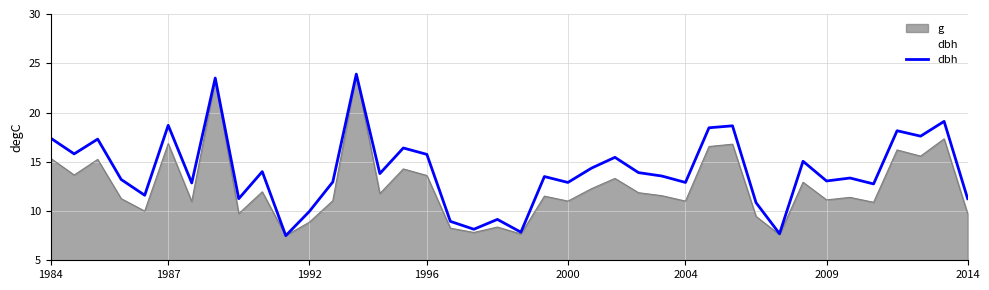

Which has a higher value, 32 or 36?

36